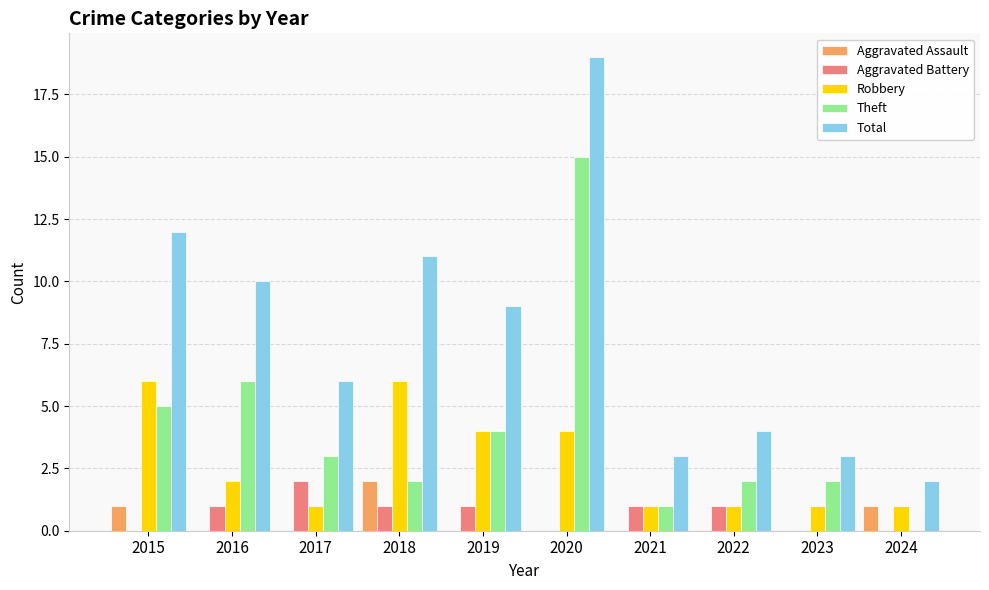

Between 2015 and 2018, which series saw the biggest shift?

Theft